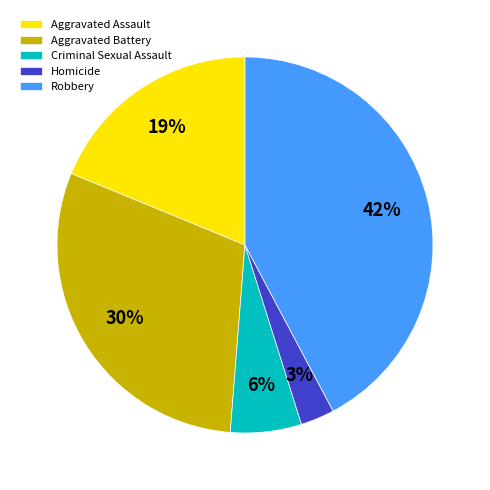

Count the number of slices in the pie.

5